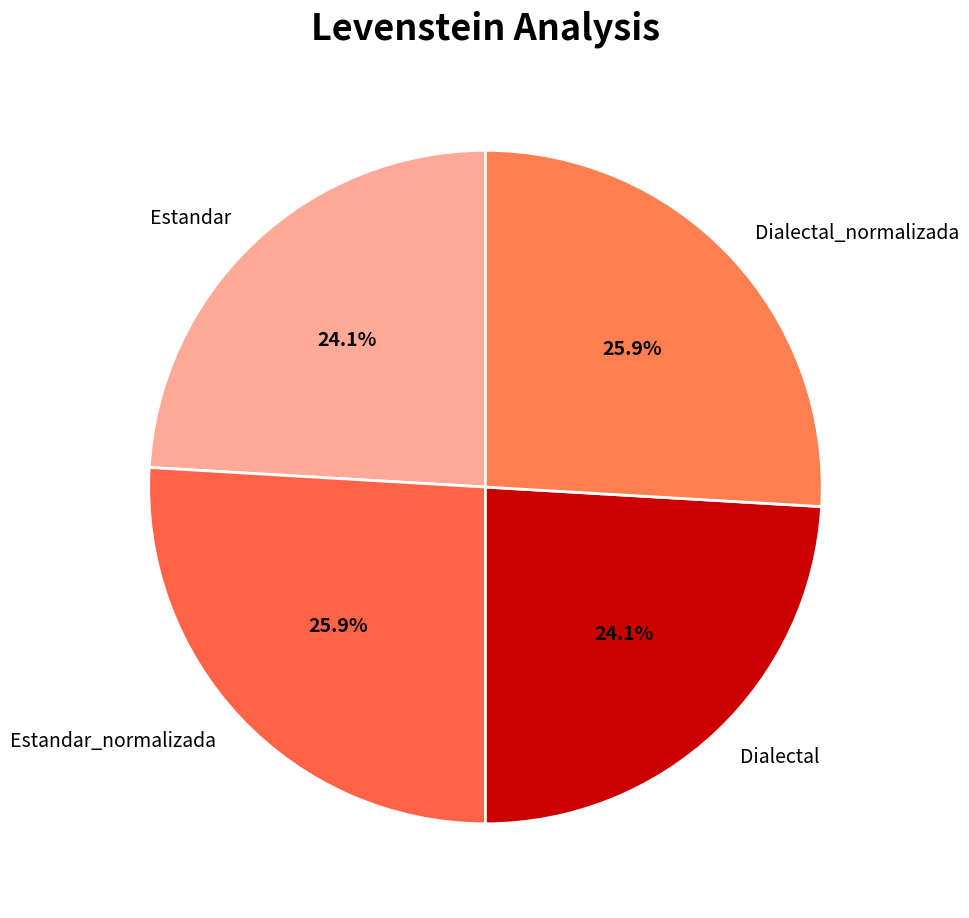

The Estandar slice represents 24% of the pie. True or false?

True